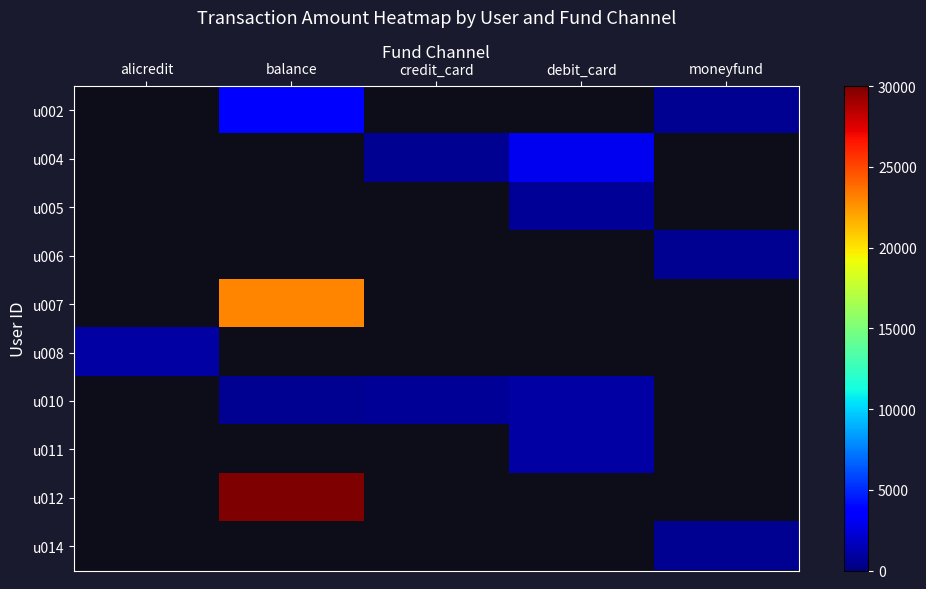

What is the sum of the u010 values at balance and credit_card?

1188.0